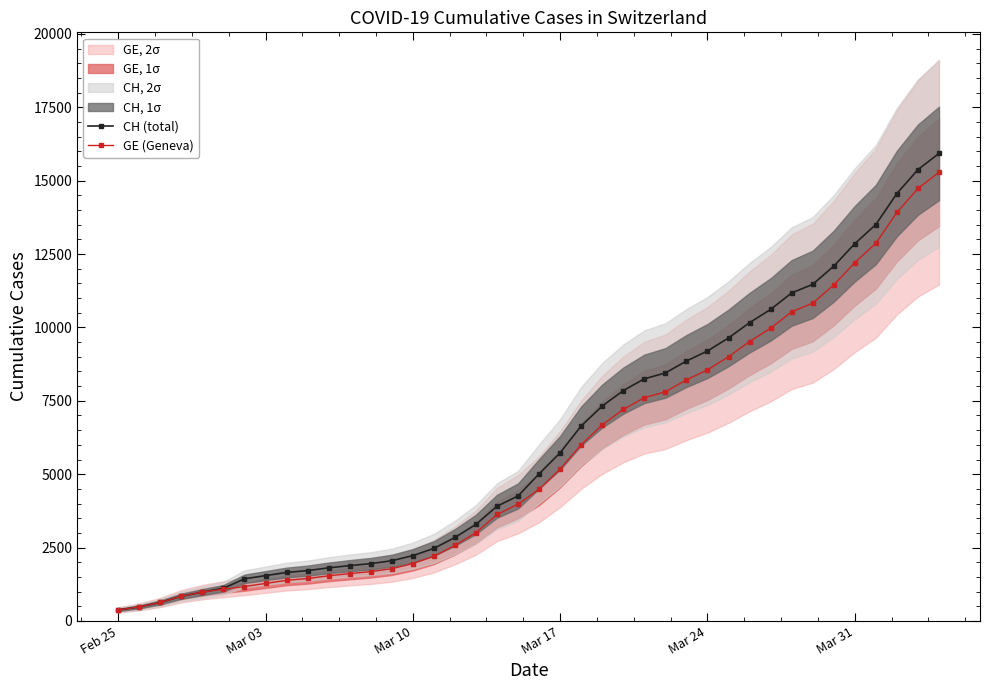

How many data points in GE (Geneva) are less than 4485?

20